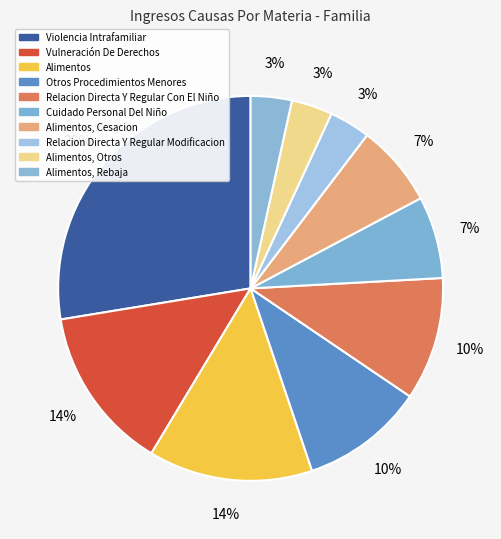

Count the number of slices in the pie.

10